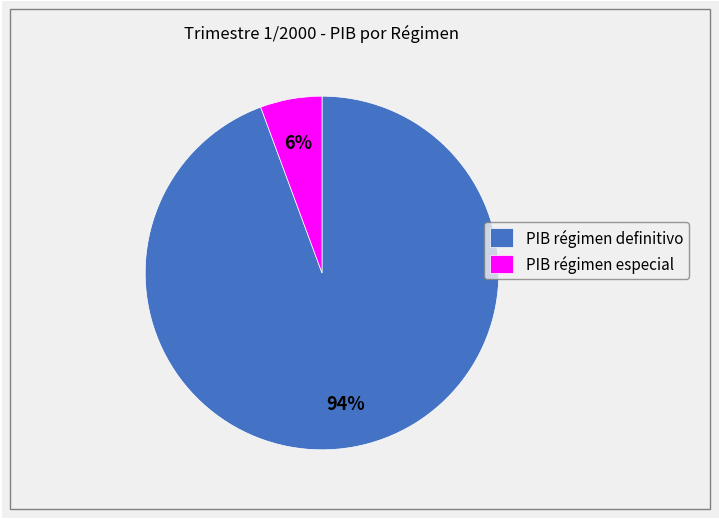

Combined, do PIB régimen definitivo and PIB régimen especial account for over 50%?

Yes